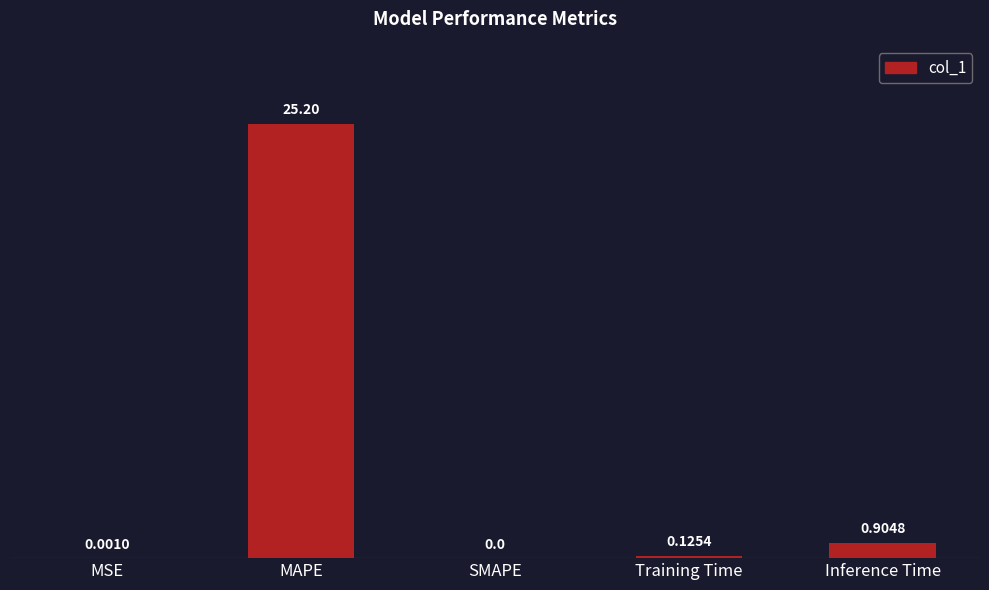

The chart shows a value of 0.0 at MSE. True or false?

True